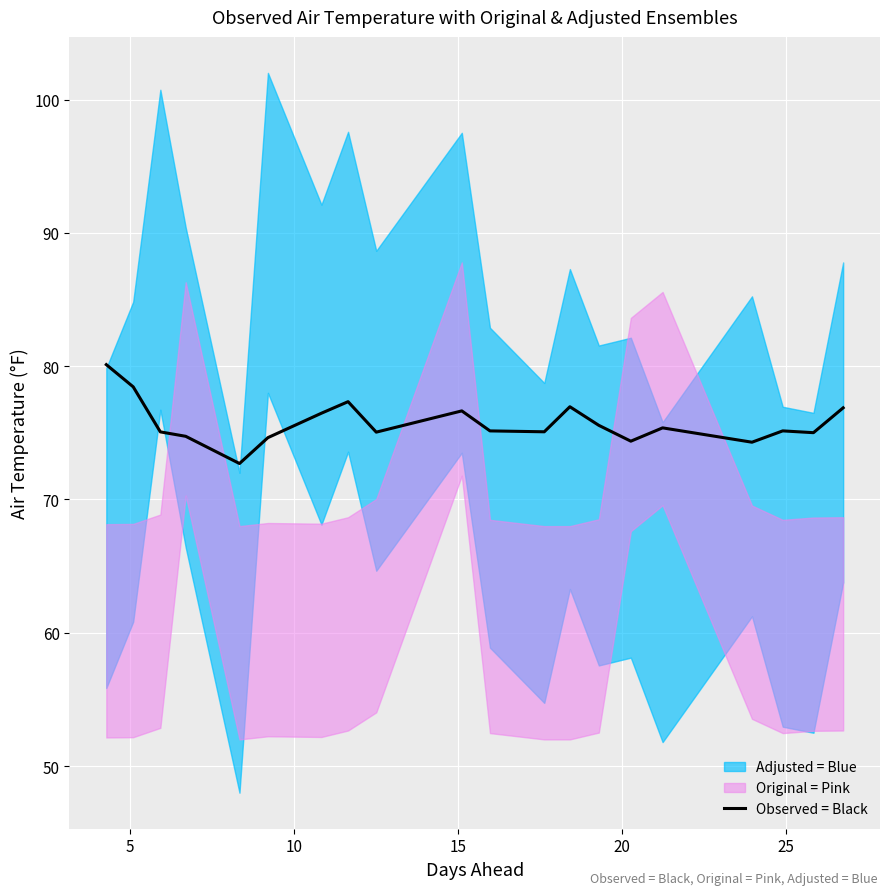

What is the minimum value for Observed = Black?

72.7